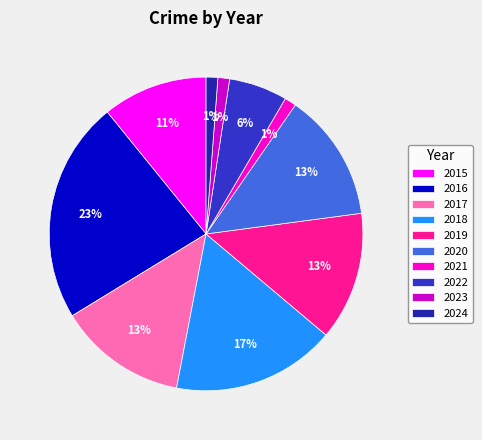

The 2021 slice represents 11% of the pie. True or false?

False